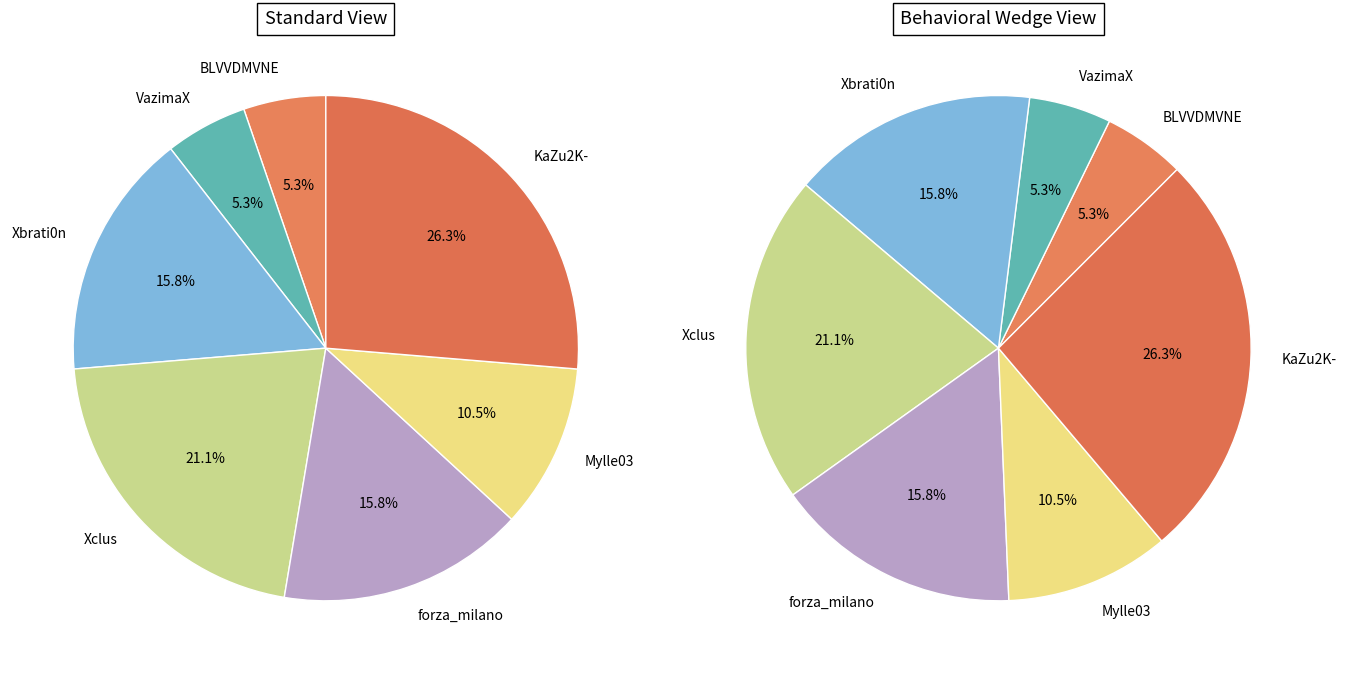

What percentage is the BLVVDMVNE slice, to the nearest percent?

5%